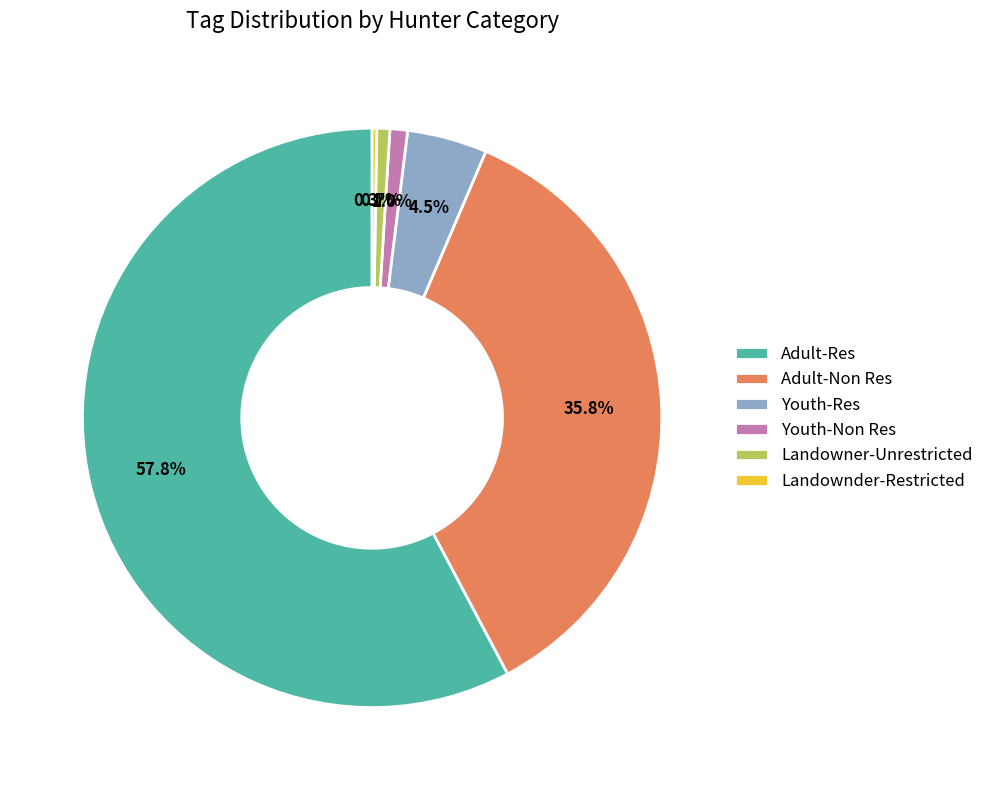

Combined, what portion of the pie is Youth-Res and Adult-Res?

62.2%